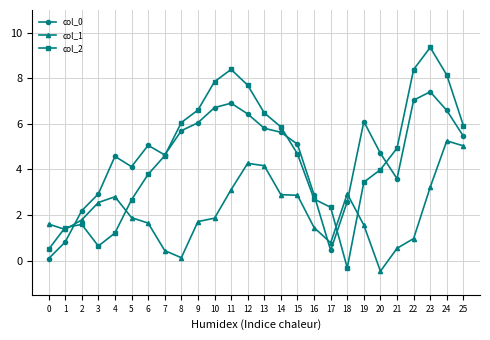

True or false: col_1 and col_0 intersect in this chart.

True